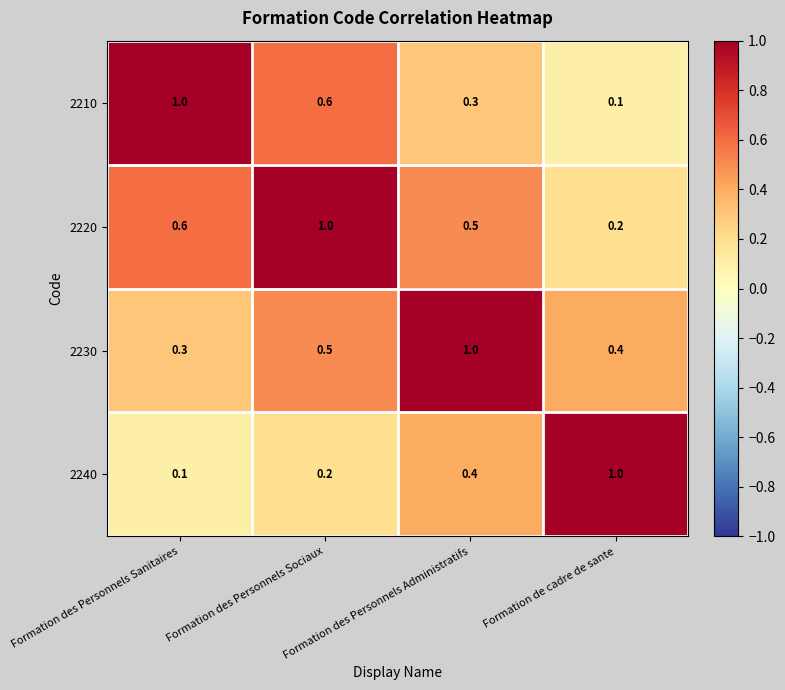

What is the difference between the 2240 values at Formation de cadre de sante and Formation des Personnels Sanitaires?

0.9